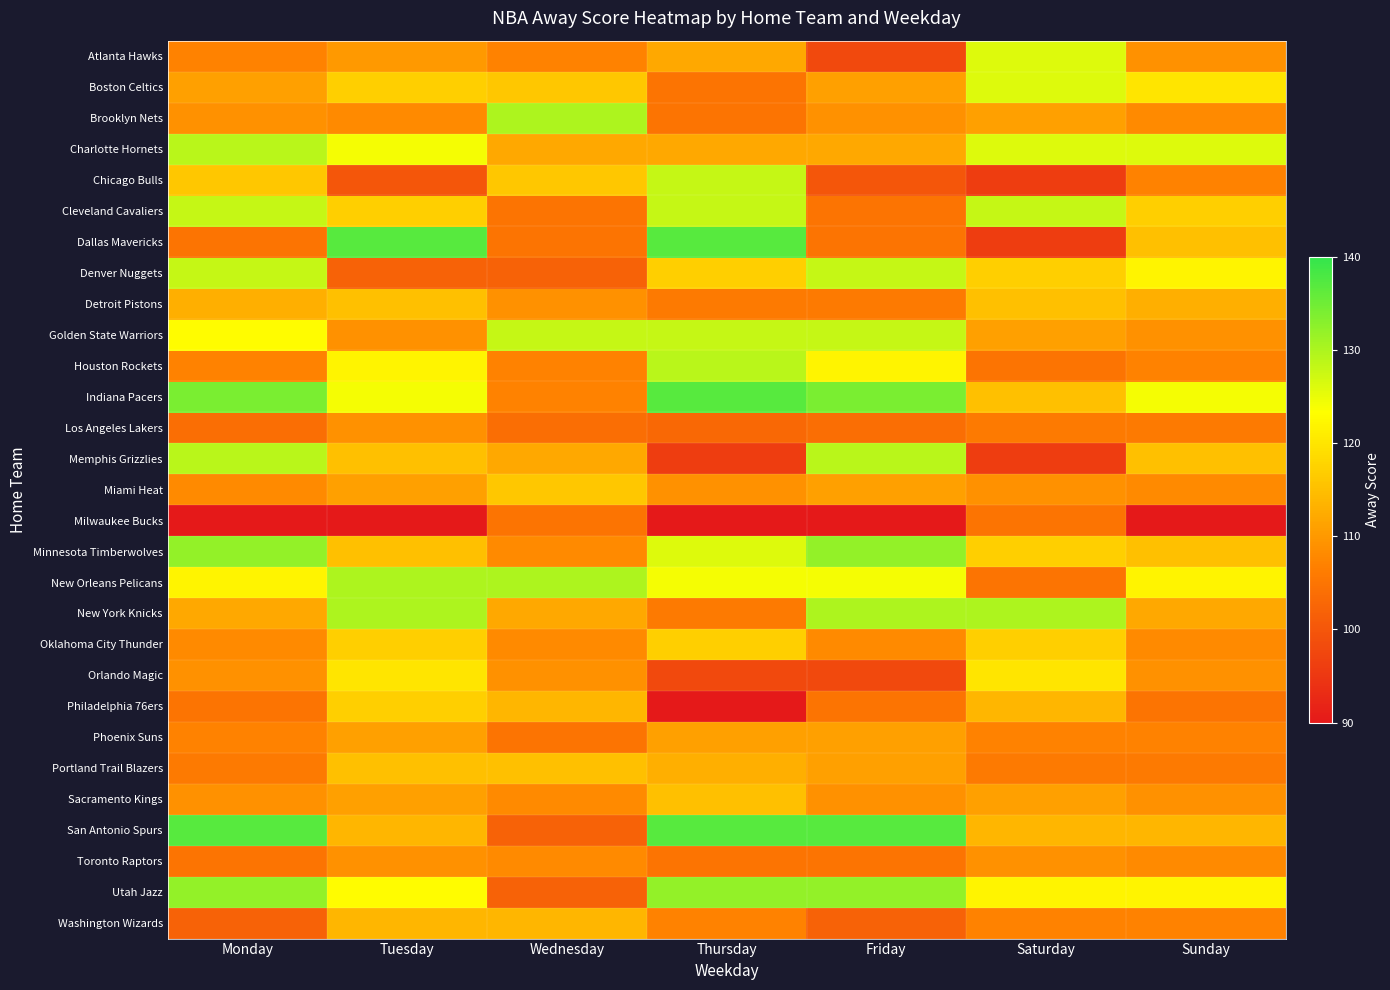

Count the number of categories in the chart.

7